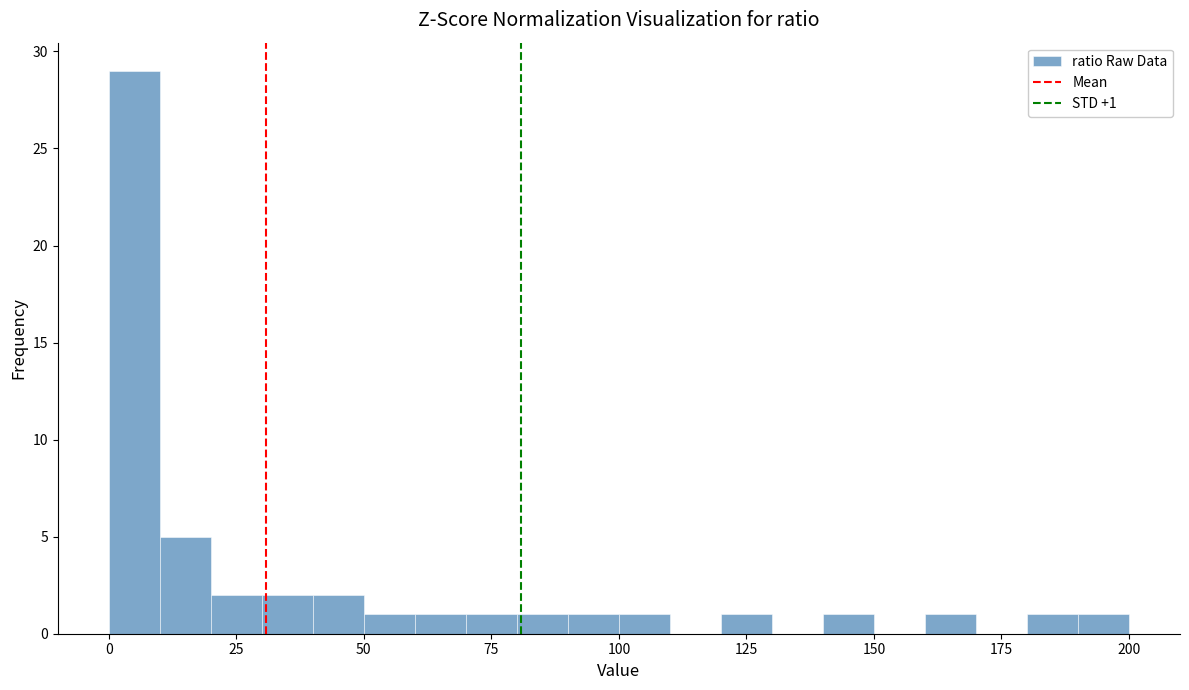

Around what value on the x-axis is the tallest bar? Give the approximate position of its centre, as read against the axis.

5